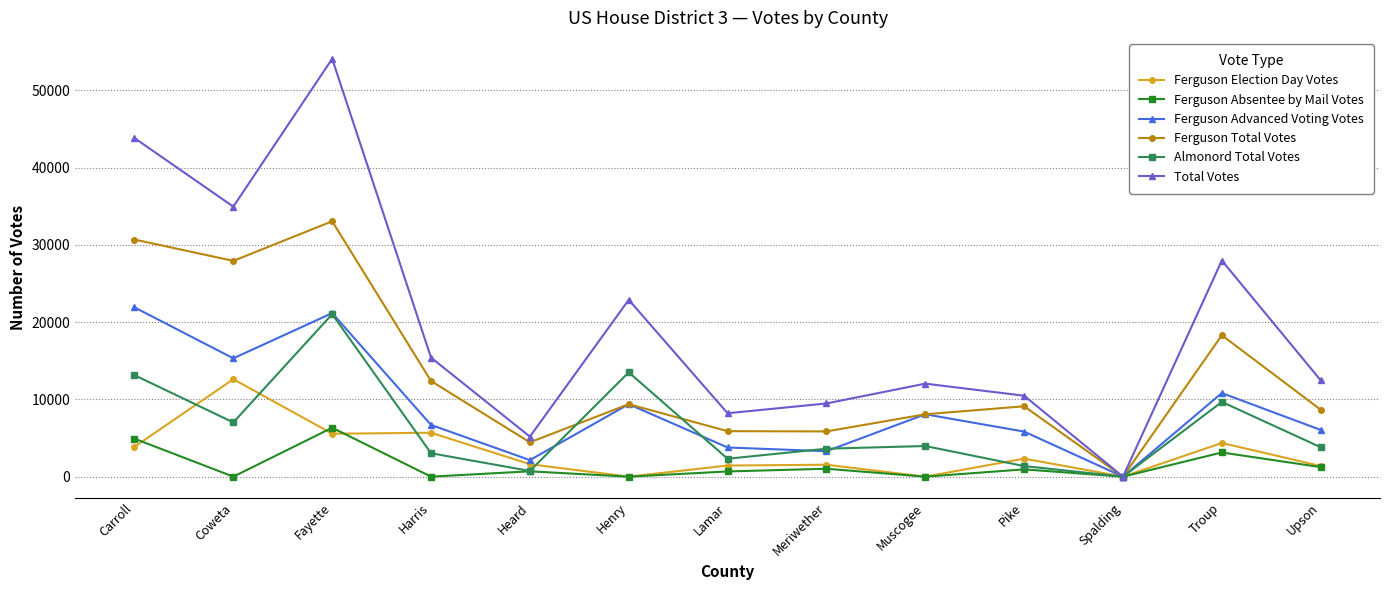

True or false: Almonord Total Votes has a value of 13504 at Henry.

True